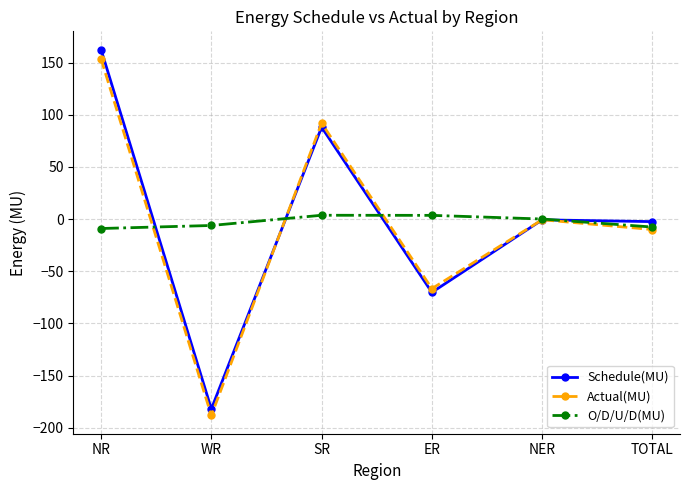

True or false: Schedule(MU) has a value of 276.9 at NR.

False